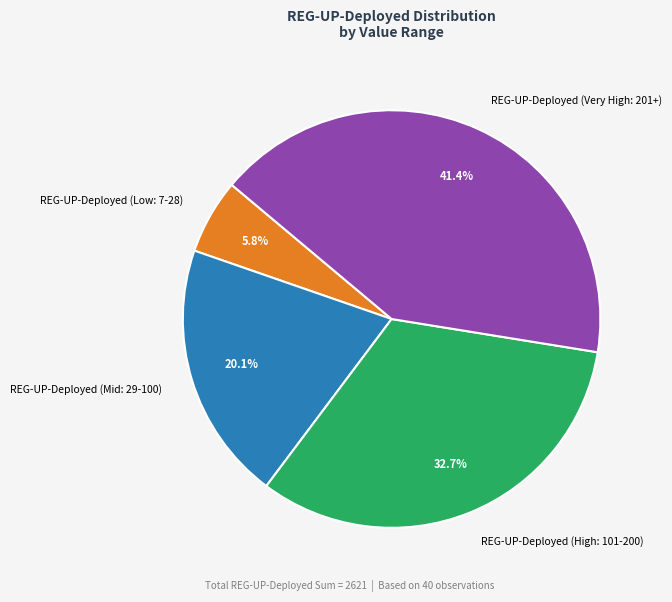

What is the largest slice in the pie chart?

REG-UP-Deployed (Very High: 201+)